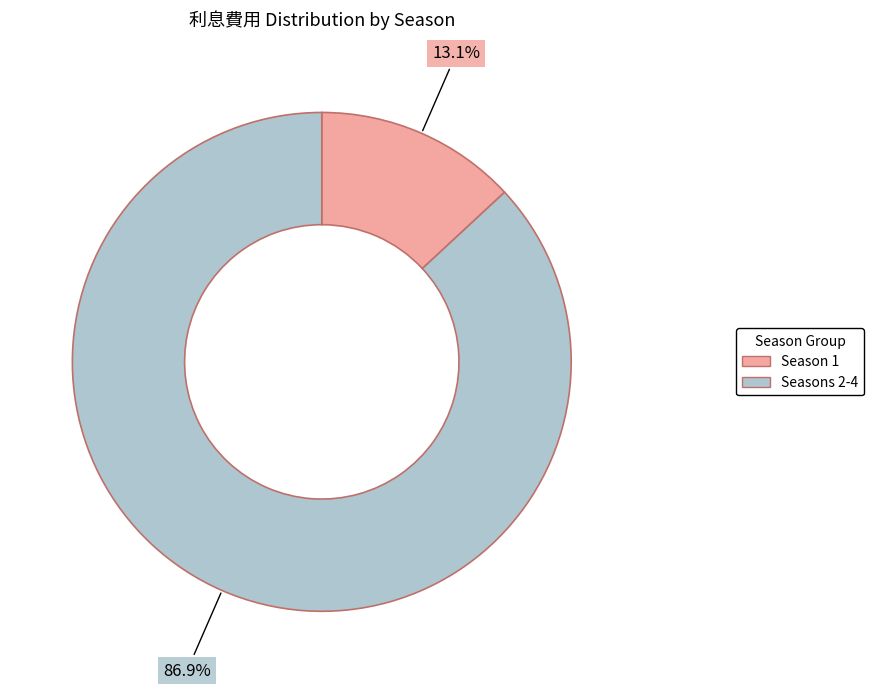

Does any single category account for the majority?

Yes